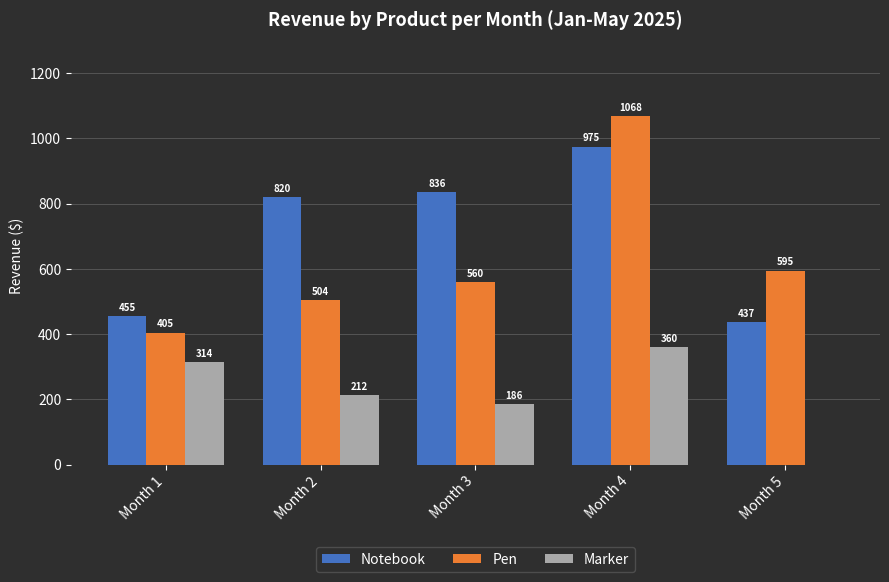

Where is Marker nearest to the value 180?

Month 3